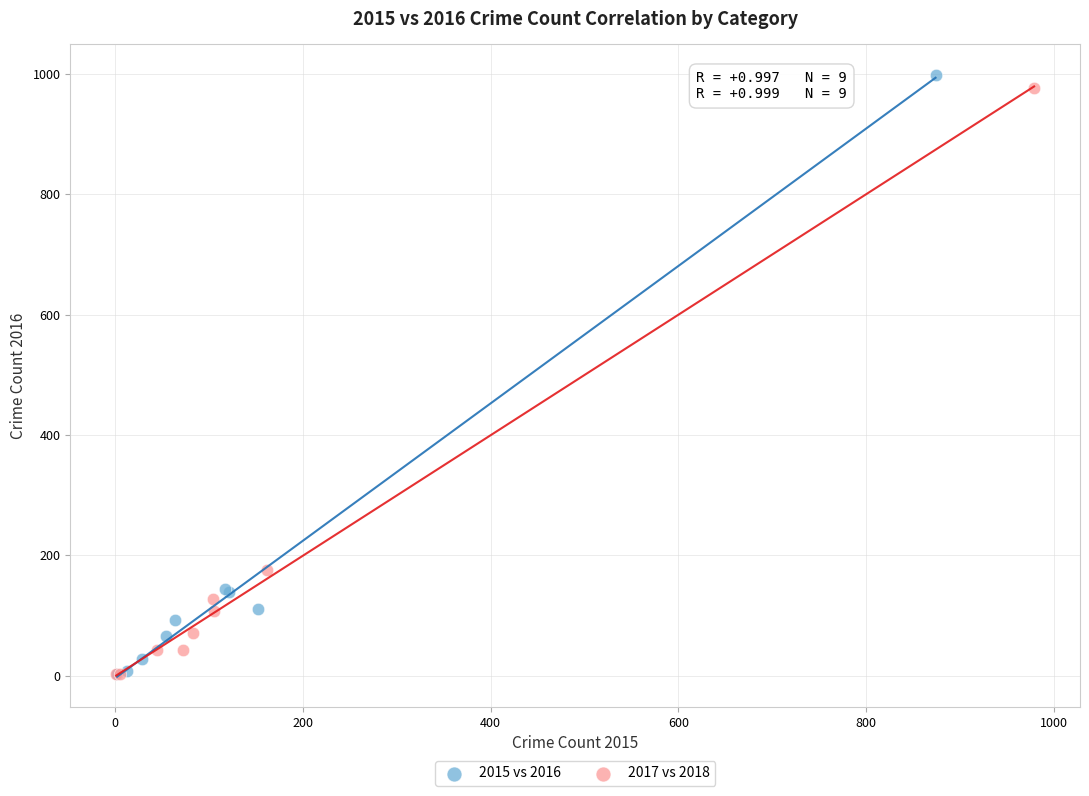

Which series has the largest Y range (max minus min)?

2015 vs 2016